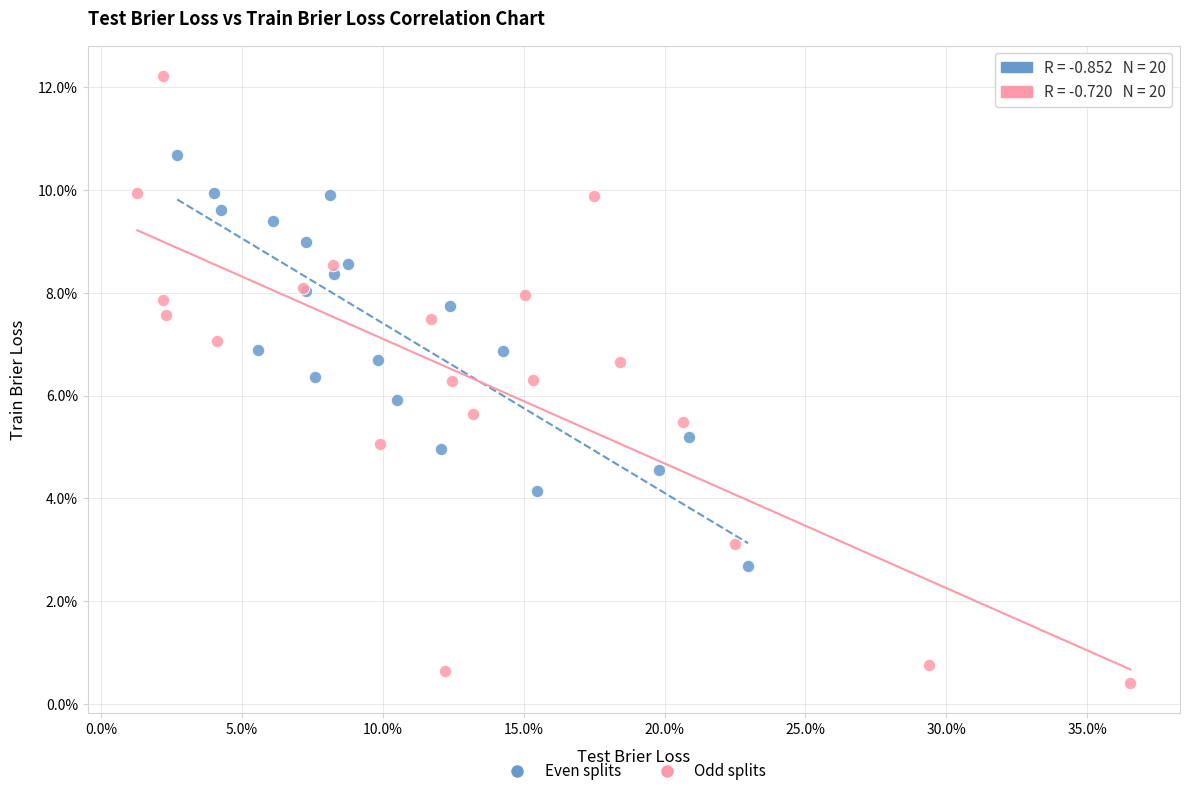

Which series has the widest spread of Y values?

Odd splits